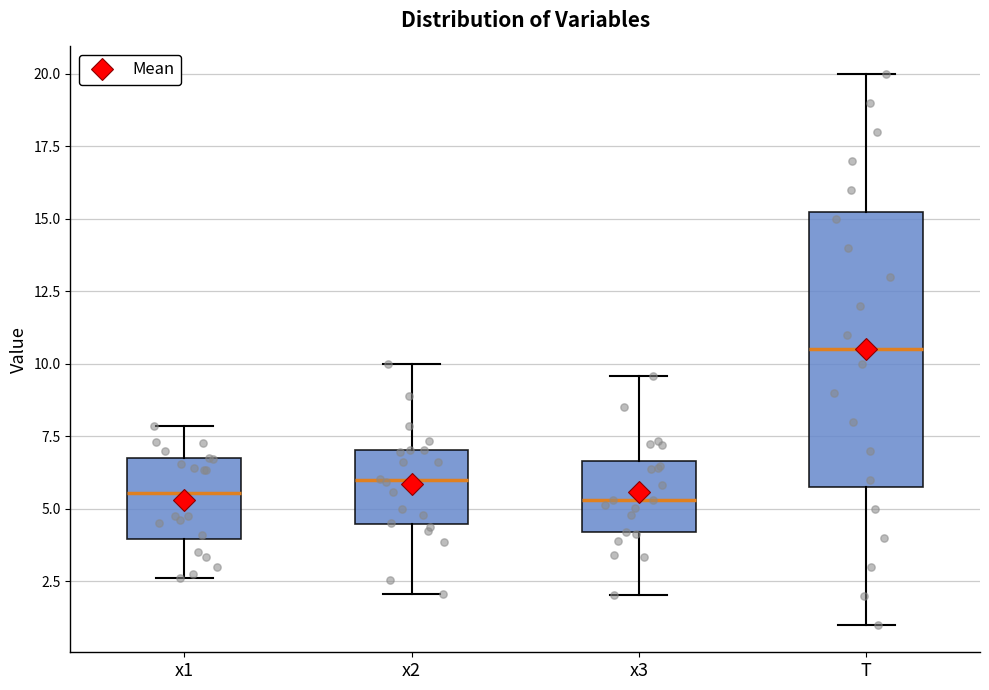

Reading left to right, transcribe this box plot: for each box, give where its median line is, the range the box spans, and where its two whiskers end, as read against the y-axis. The values are not printed on the chart, so give them approximately, as read against the axis.

x1: median 5.5, box 4.0 to 6.5, whiskers 2.5 to 8.0
x2: median 6.0, box 4.5 to 7.0, whiskers 2.0 to 10.0
x3: median 5.5, box 4.0 to 6.5, whiskers 2.0 to 9.5
T: median 10.5, box 6.0 to 15.5, whiskers 1.0 to 20.0